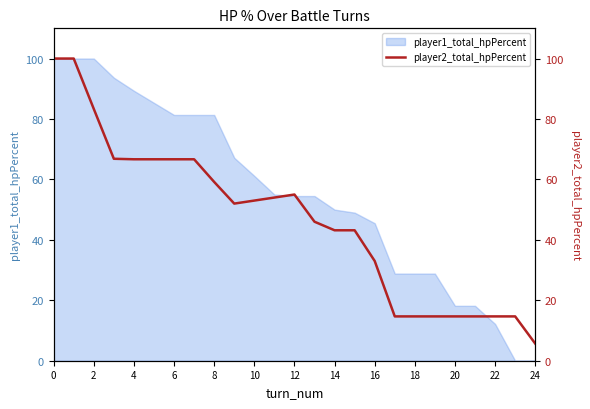

What is the highest value of the player1_total_hpPercent series?

100.0